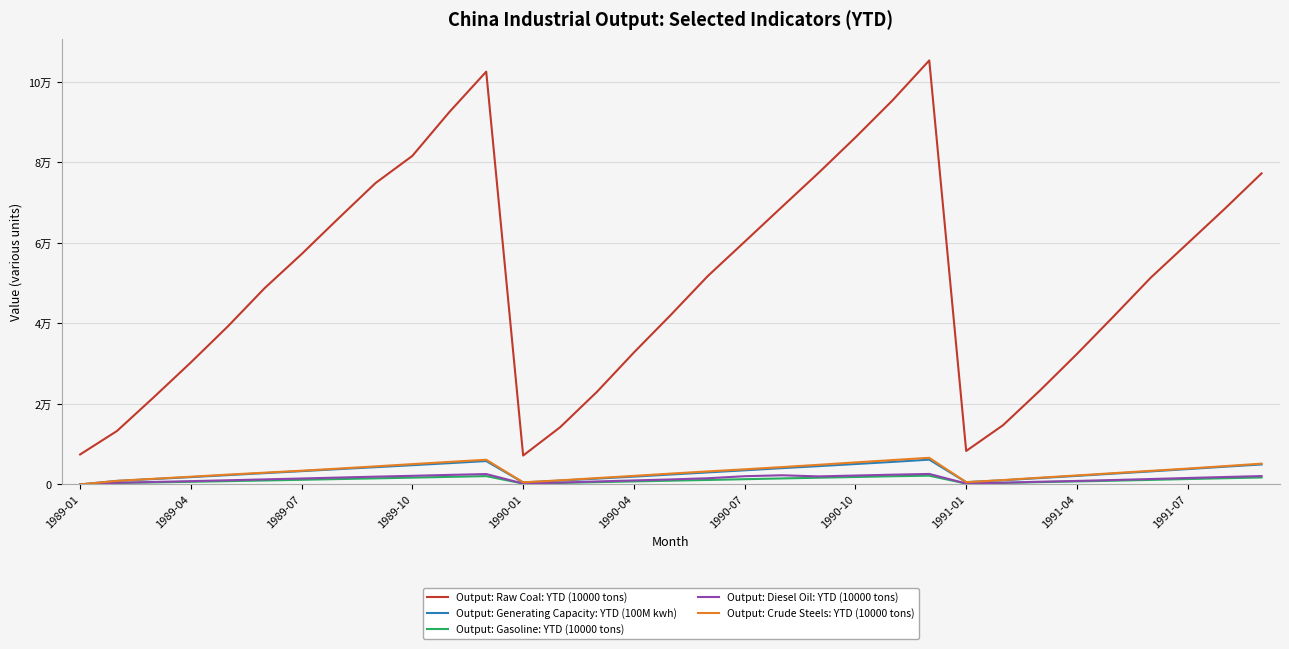

What are all the series names shown in the legend?

Output: Raw Coal: YTD (10000 tons), Output: Generating Capacity: YTD (100M kwh), Output: Gasoline: YTD (10000 tons), Output: Diesel Oil: YTD (10000 tons), Output: Crude Steels: YTD (10000 tons)